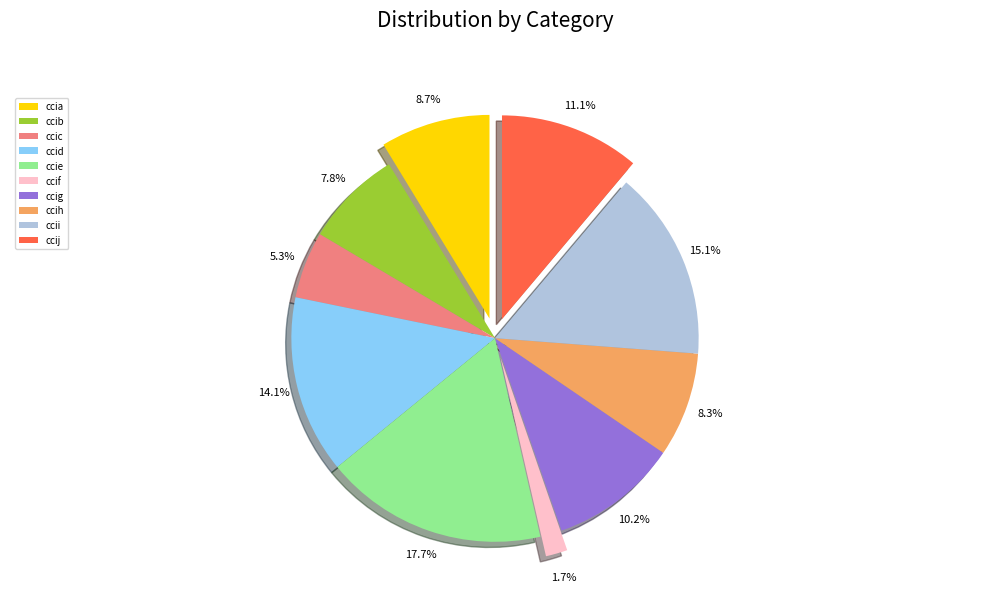

To the nearest percent, what is the average slice percentage?

10%